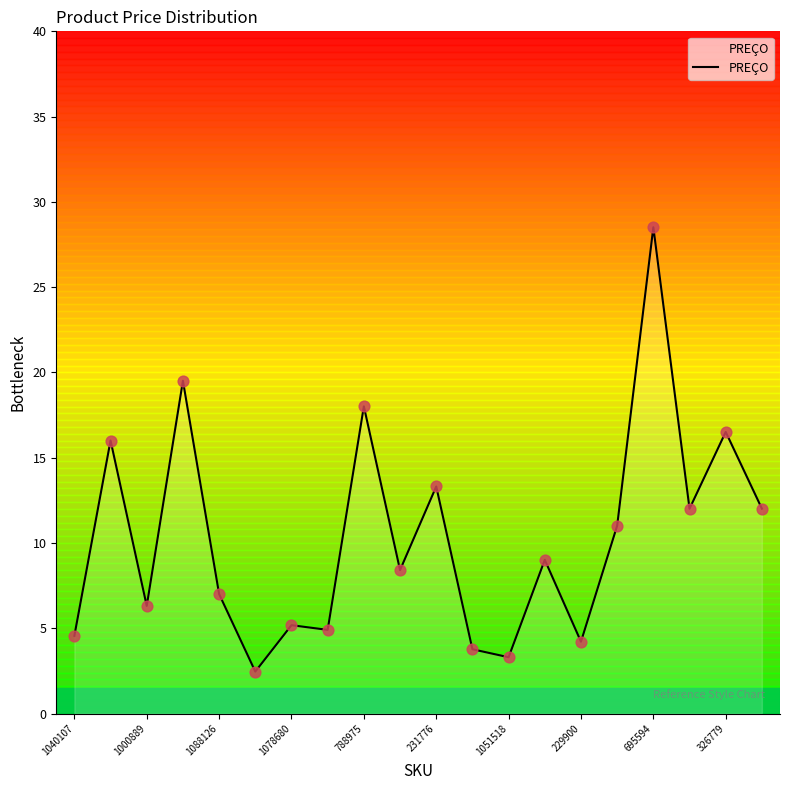

What is the smallest value displayed?

2.5